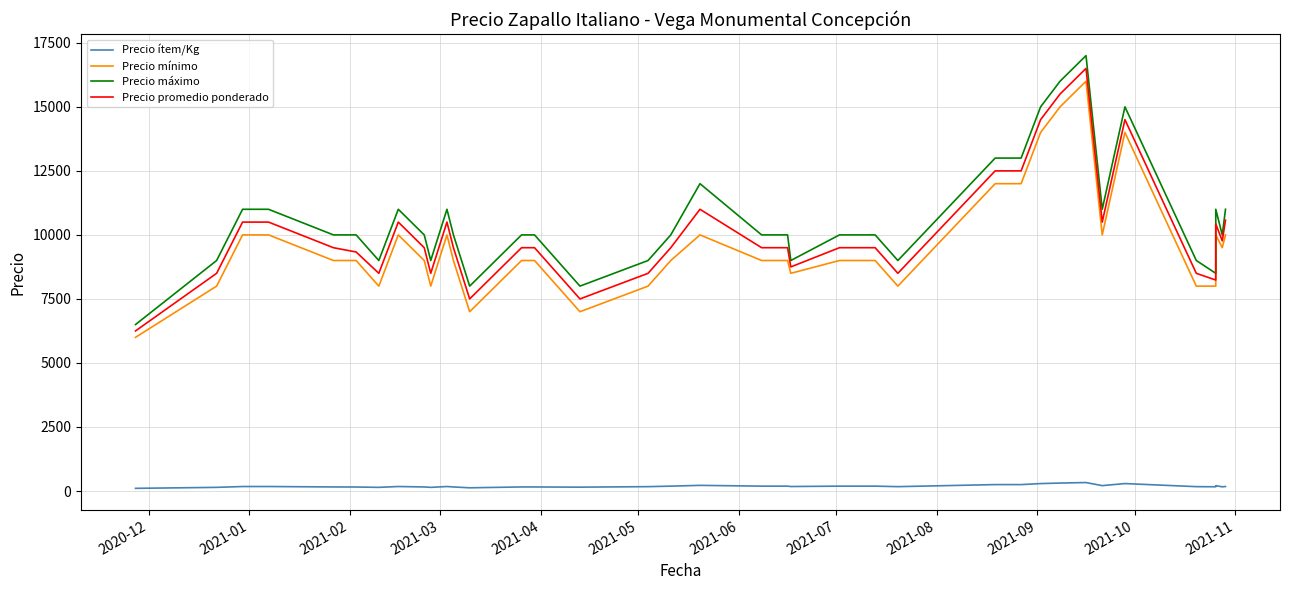

How many interior local peaks does the Precio ítem/Kg series have?

6